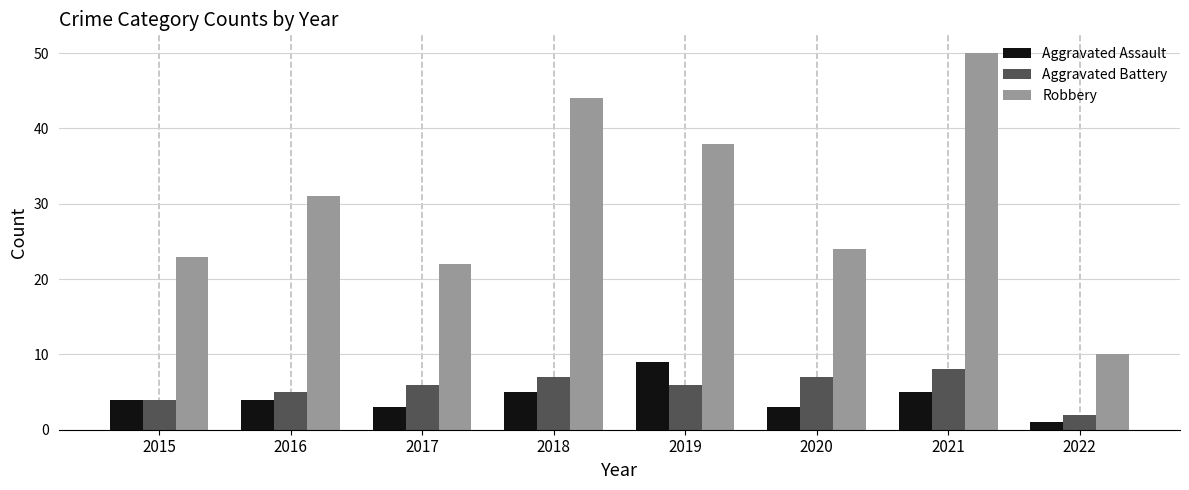

Between 2017 and 2021, which series saw the biggest shift?

Robbery